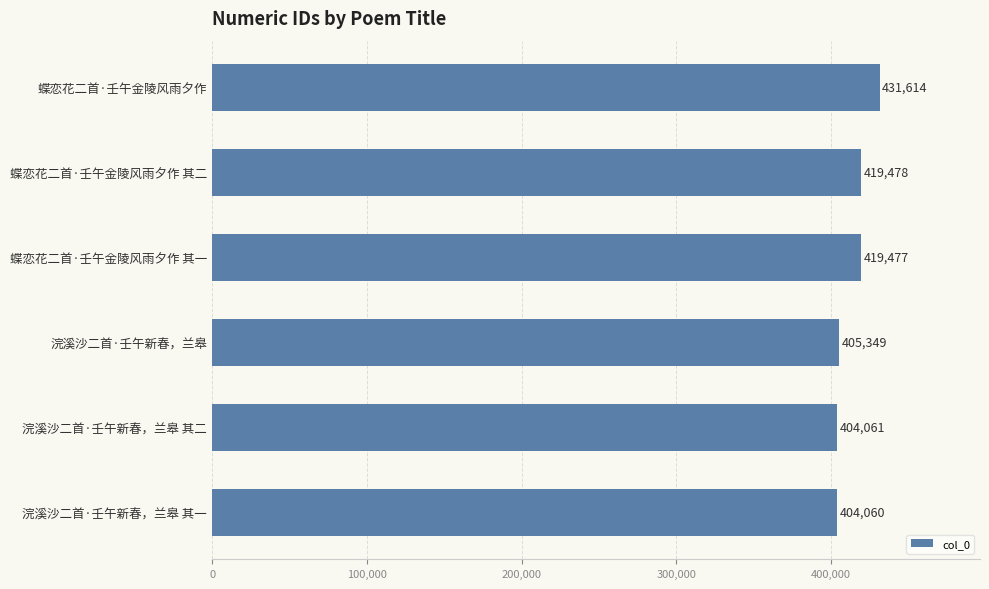

Count the number of data series in this chart.

1